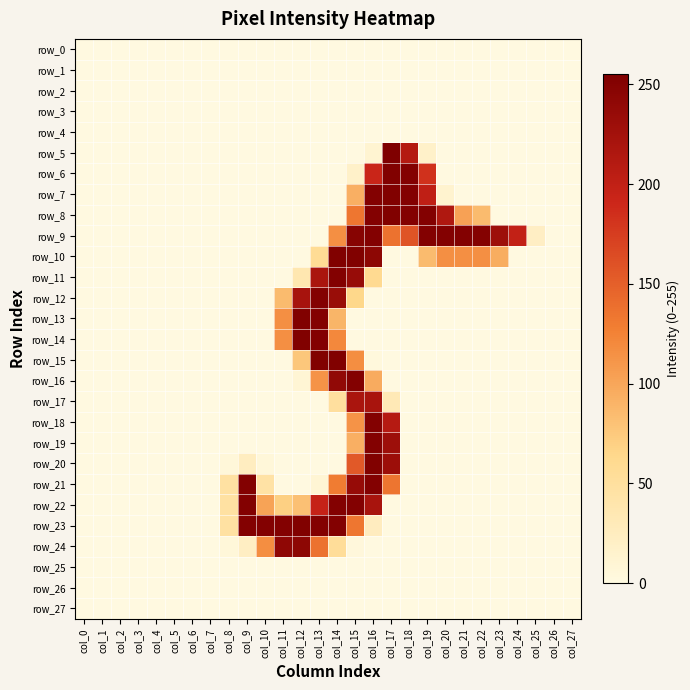

What is the average value of the row_17 series?

19